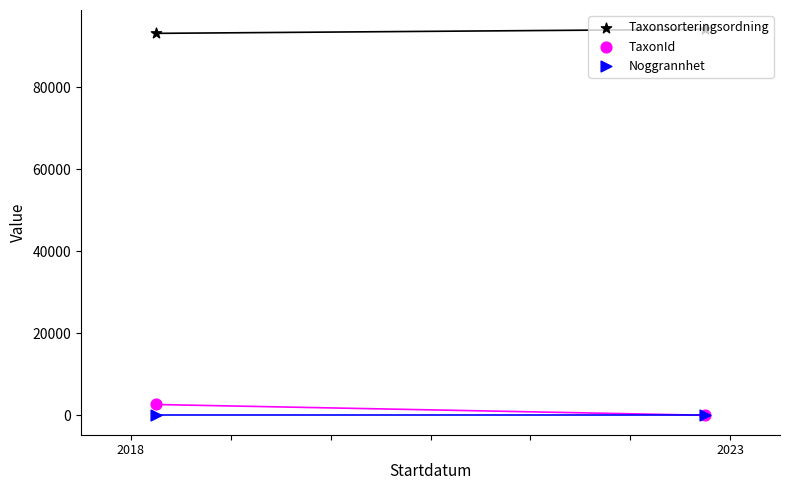

Which series contains the highest Y value?

Taxonsorteringsordning